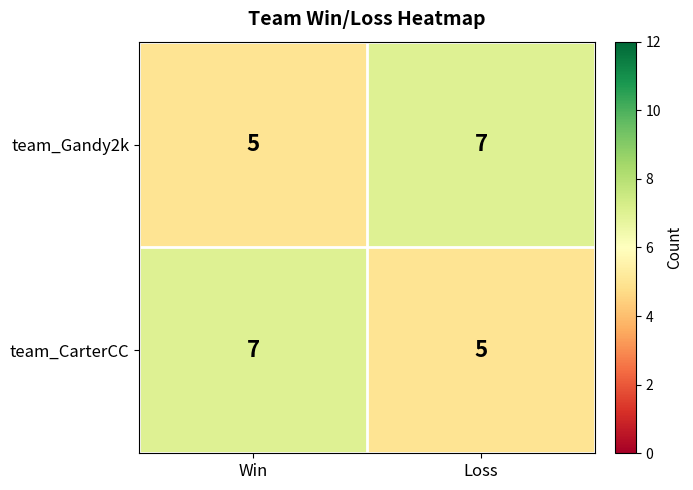

What is the sum of all team_Gandy2k values?

12